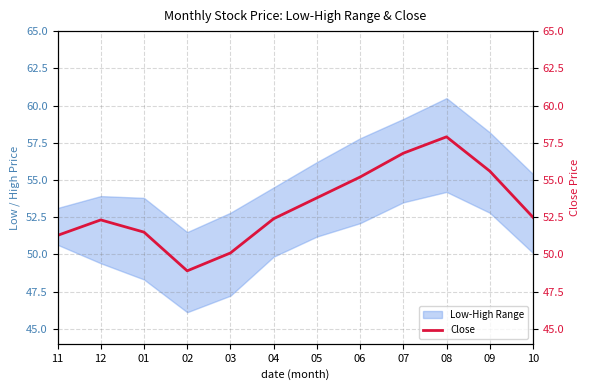

Count the number of categories in the chart.

12